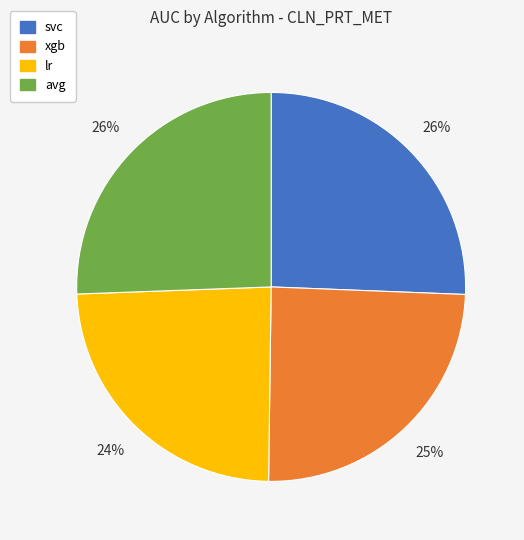

The avg slice represents 26% of the pie. True or false?

True